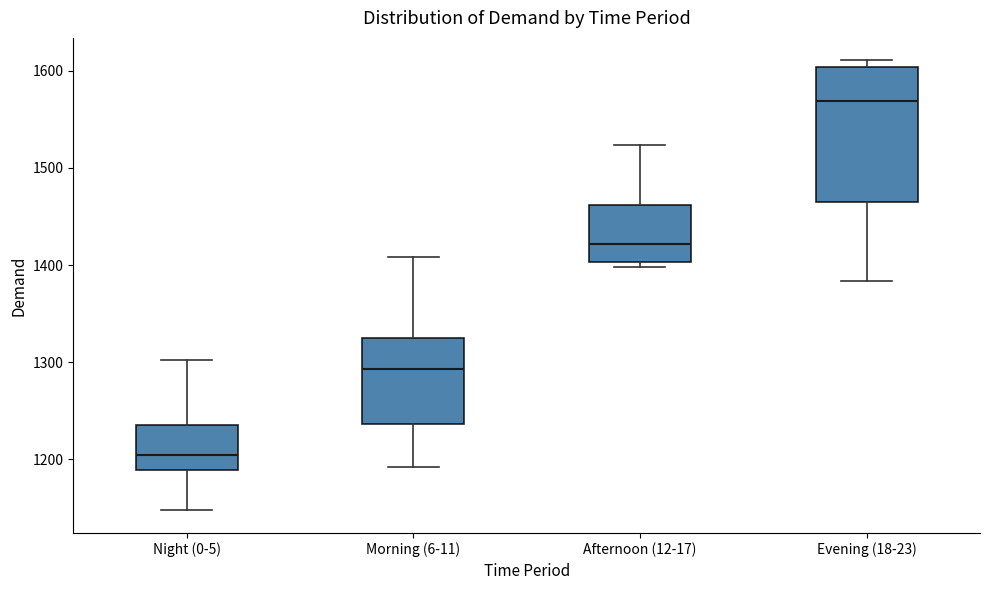

Where is the lower edge of the box for Morning (6-11) on the y-axis? The values are not printed on the chart, so give them approximately, as read against the axis.

1240